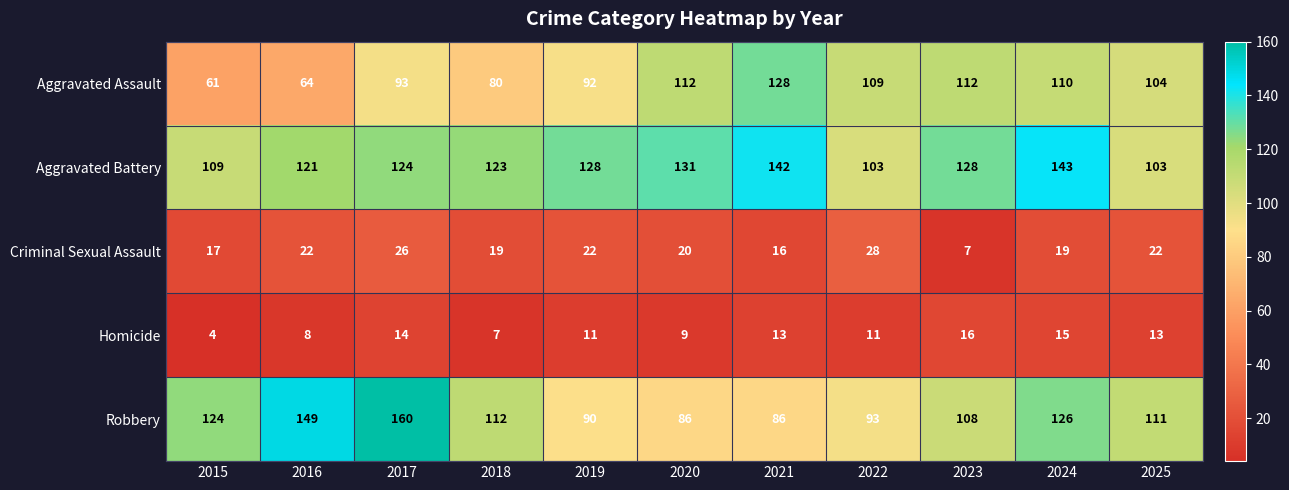

What is the average value of the Aggravated Battery series?

123